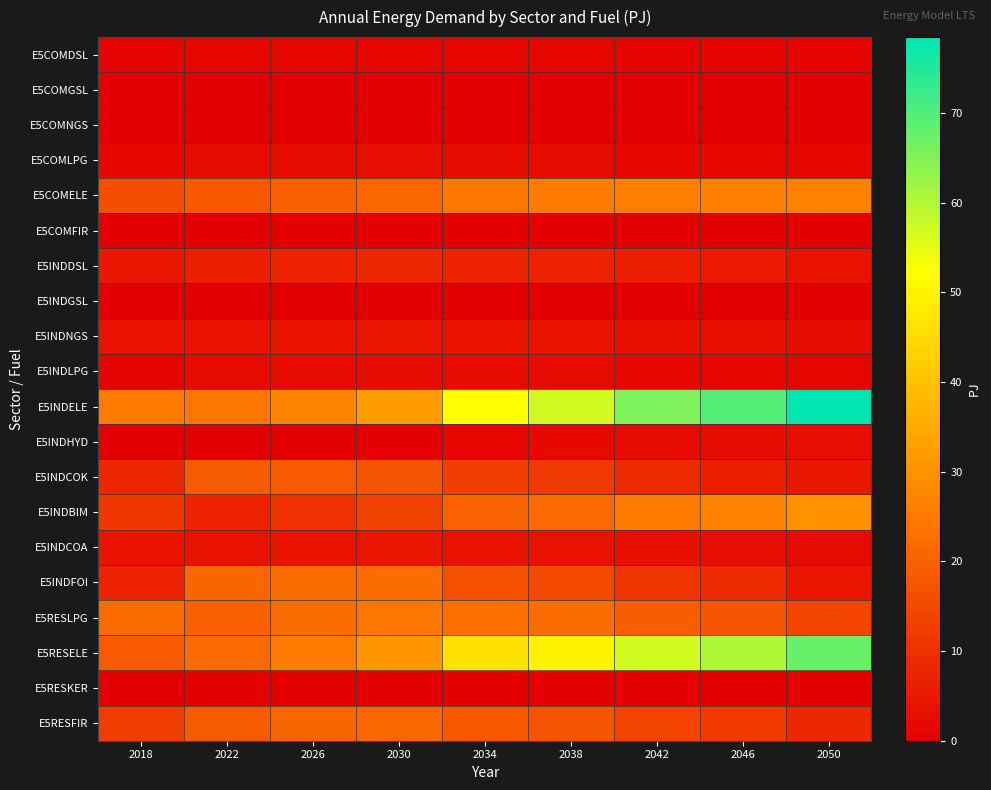

List the series in order of their peak value, lowest first.

E5COMFIR, E5COMGSL, E5COMNGS, E5INDGSL, E5RESKER, E5COMDSL, E5INDLPG, E5COMLPG, E5INDHYD, E5INDCOA, E5INDNGS, E5INDDSL, E5INDCOK, E5RESFIR, E5INDFOI, E5RESLPG, E5COMELE, E5INDBIM, E5RESELE, E5INDELE